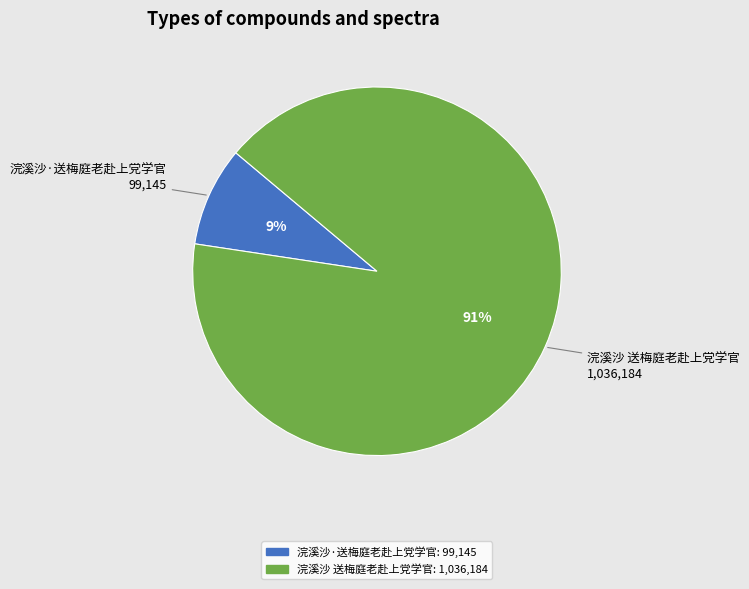

The 浣溪沙 送梅庭老赴上党学官 slice represents 91% of the pie. True or false?

True